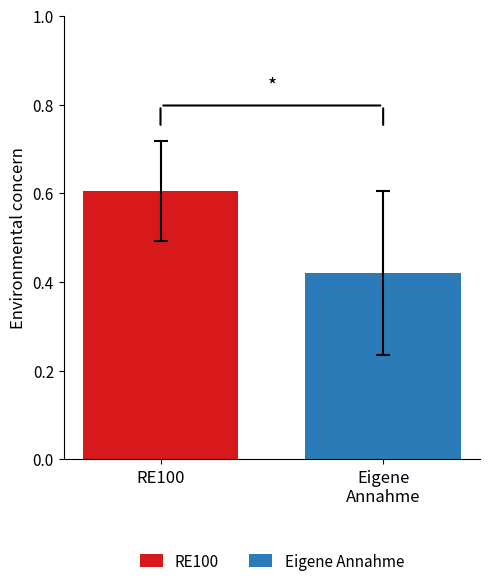

Rank the series by their maximum value, from lowest to highest.

Eigene Annahme, RE100